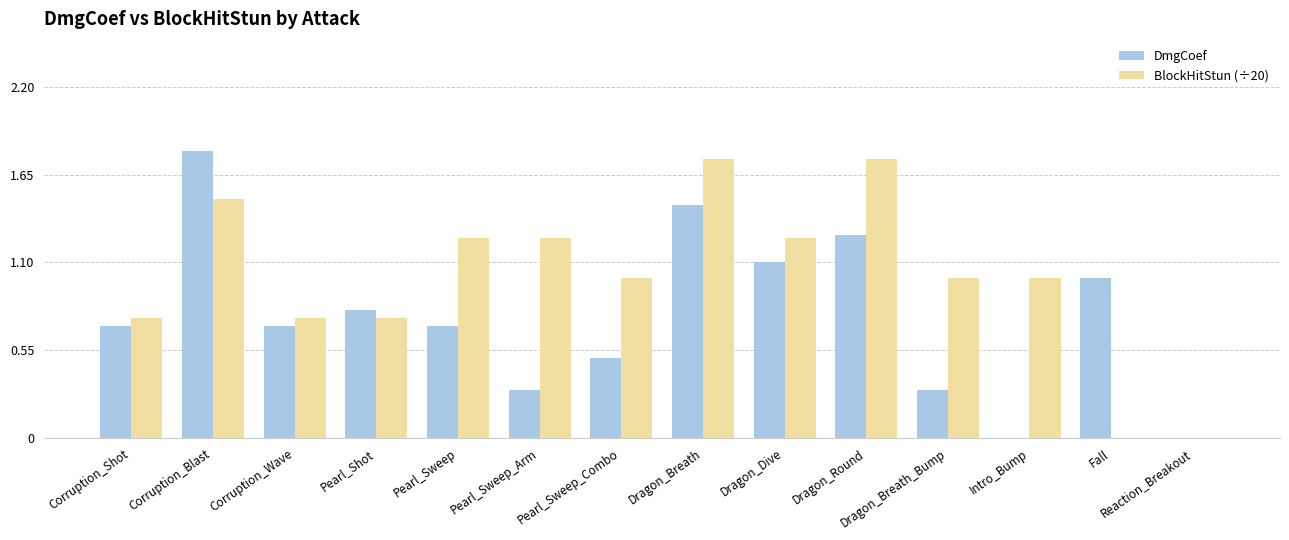

Are the bars grouped side by side (vs. stacked)?

Yes